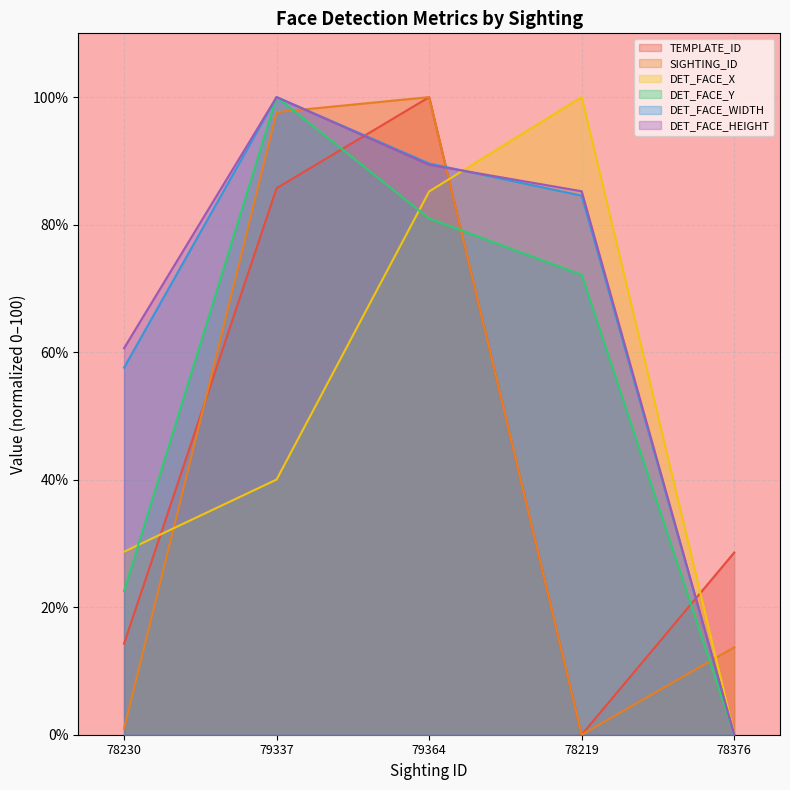

True or false: DET_FACE_Y and DET_FACE_WIDTH cross at least once.

False